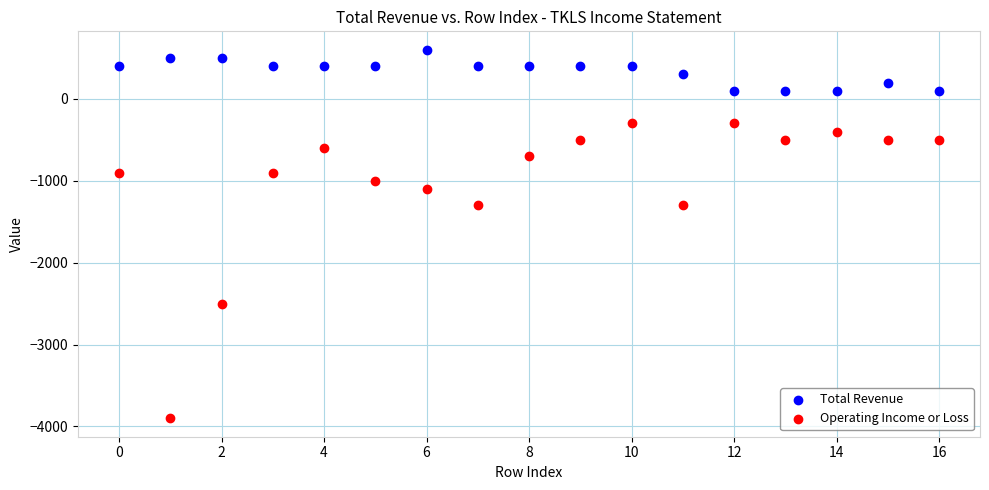

Which series contains the highest Y value?

Total Revenue